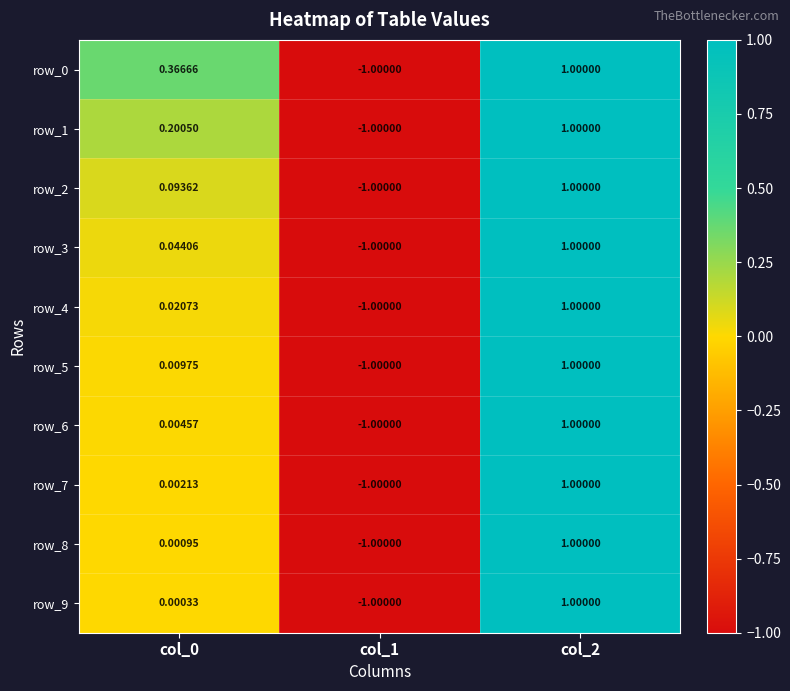

Is it true that row_8 equals 1.0 at col_2?

True